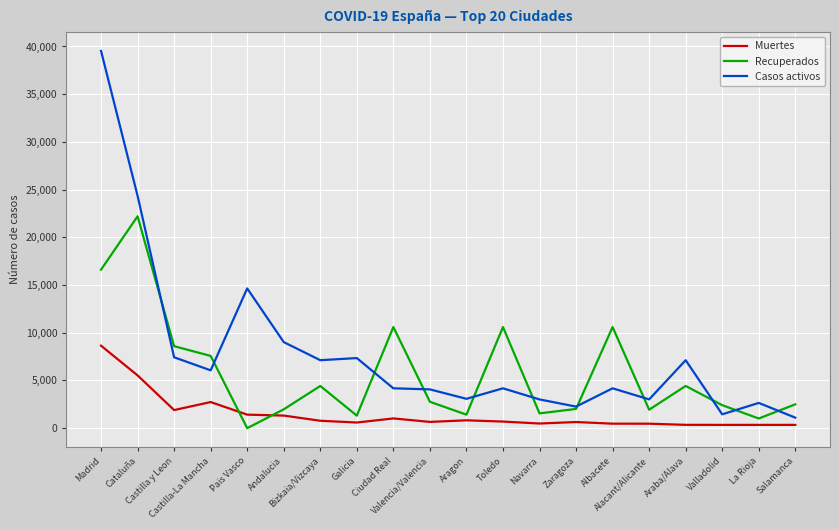

After their last crossing, which series has the higher values: Muertes or Recuperados?

Recuperados